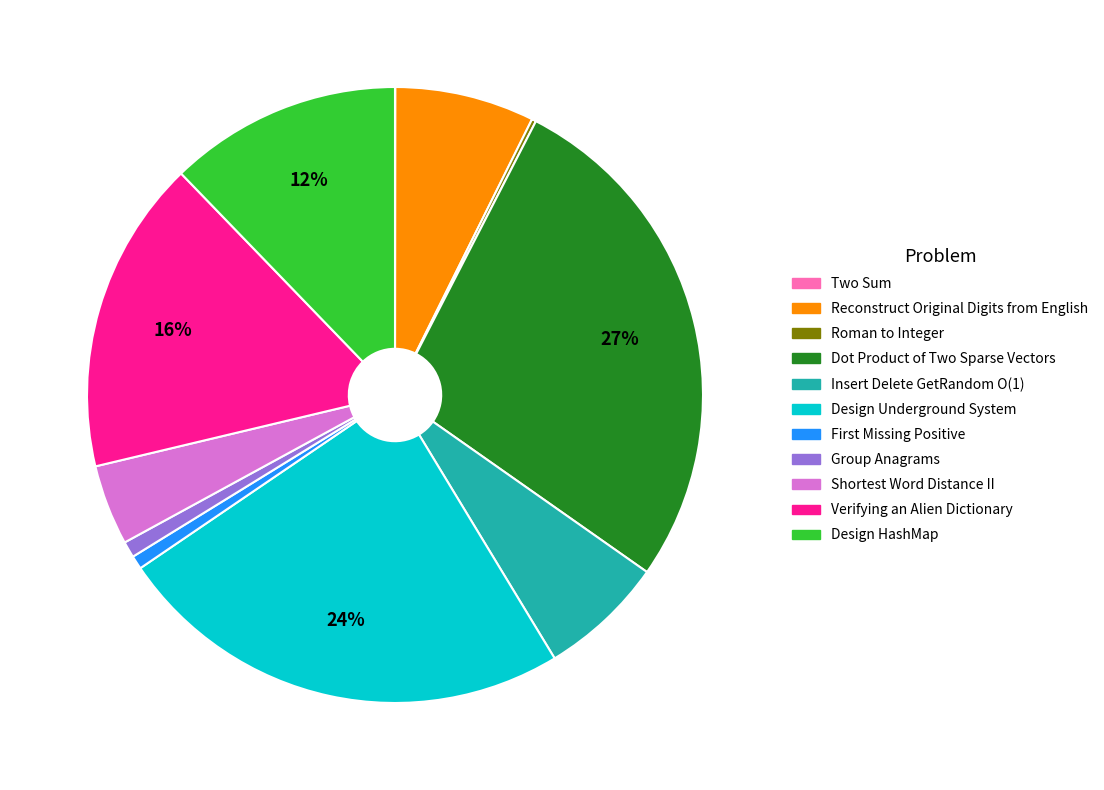

Is Design Underground System the majority of the pie?

No